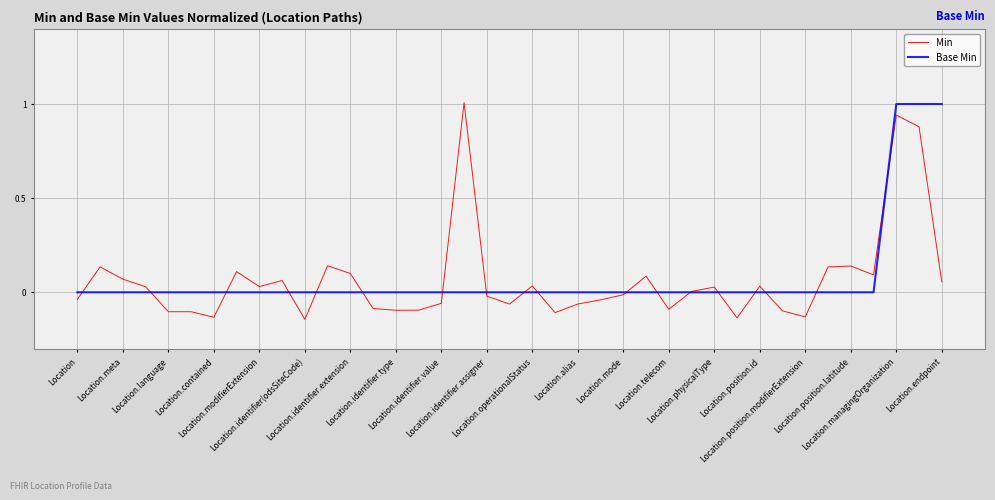

What is the maximum value for Base Min?

1.0